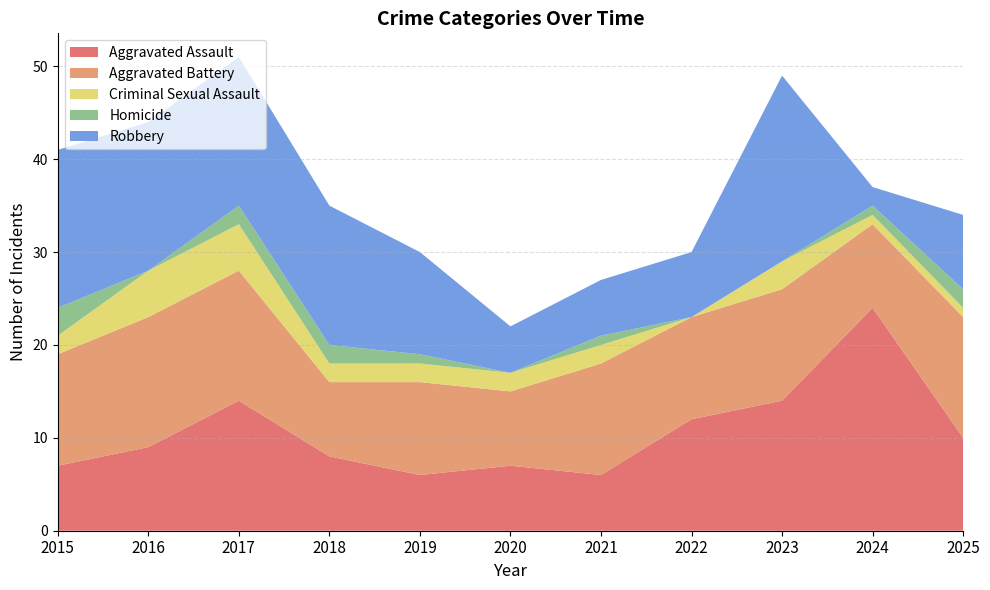

Reading left to right, list all the values displayed in this chart.

Aggravated Assault: 2015=7	2016=9	2017=14	2018=8	2019=6	2020=7	2021=6	2022=12	2023=14	2024=24	2025=10
Aggravated Battery: 2015=12	2016=14	2017=14	2018=8	2019=10	2020=8	2021=12	2022=11	2023=12	2024=9	2025=13
Criminal Sexual Assault: 2015=2	2016=5	2017=5	2018=2	2019=2	2020=2	2021=2	2022=0	2023=3	2024=1	2025=1
Homicide: 2015=3	2016=0	2017=2	2018=2	2019=1	2020=0	2021=1	2022=0	2023=0	2024=1	2025=2
Robbery: 2015=17	2016=16	2017=16	2018=15	2019=11	2020=5	2021=6	2022=7	2023=20	2024=2	2025=8